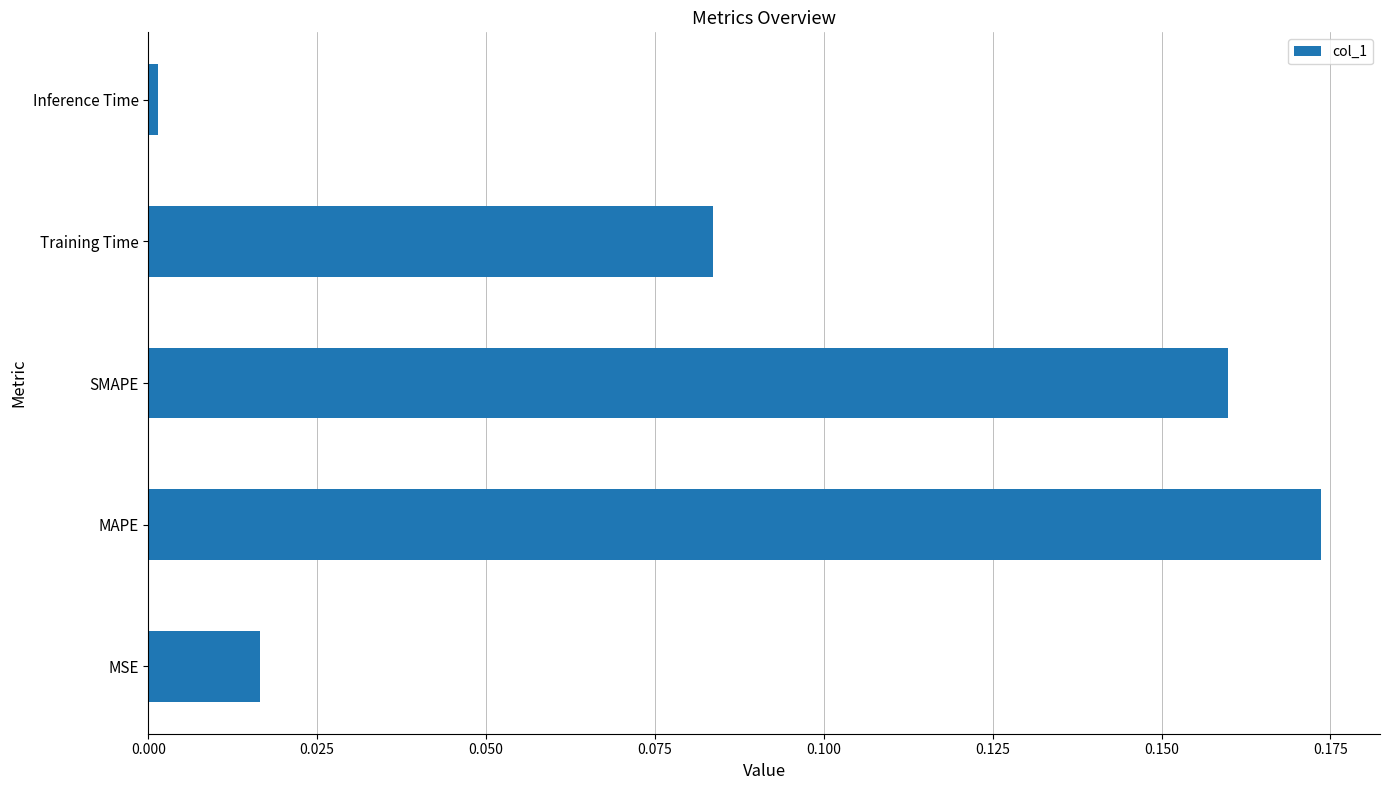

Rank the categories by value from highest to lowest.

MAPE, SMAPE, Training Time, MSE, Inference Time